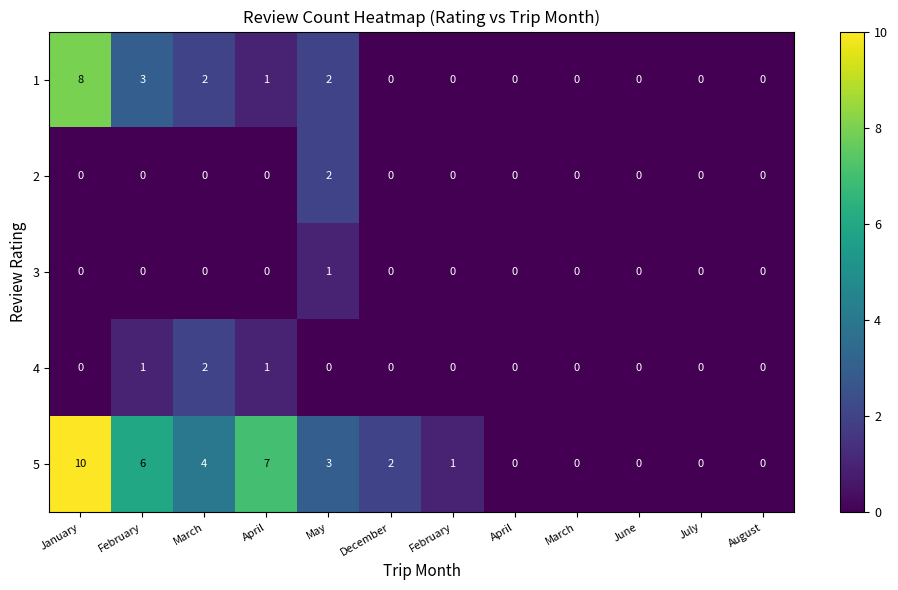

How many positive values does the 4 series have?

3